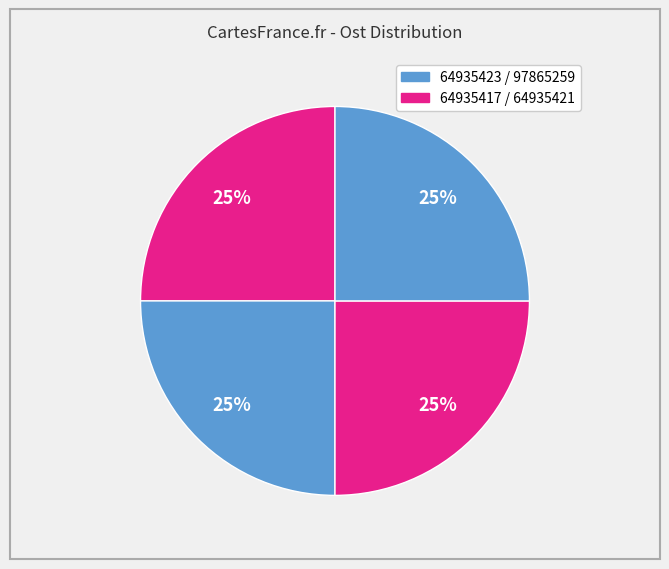

Count the number of slices in the pie.

4